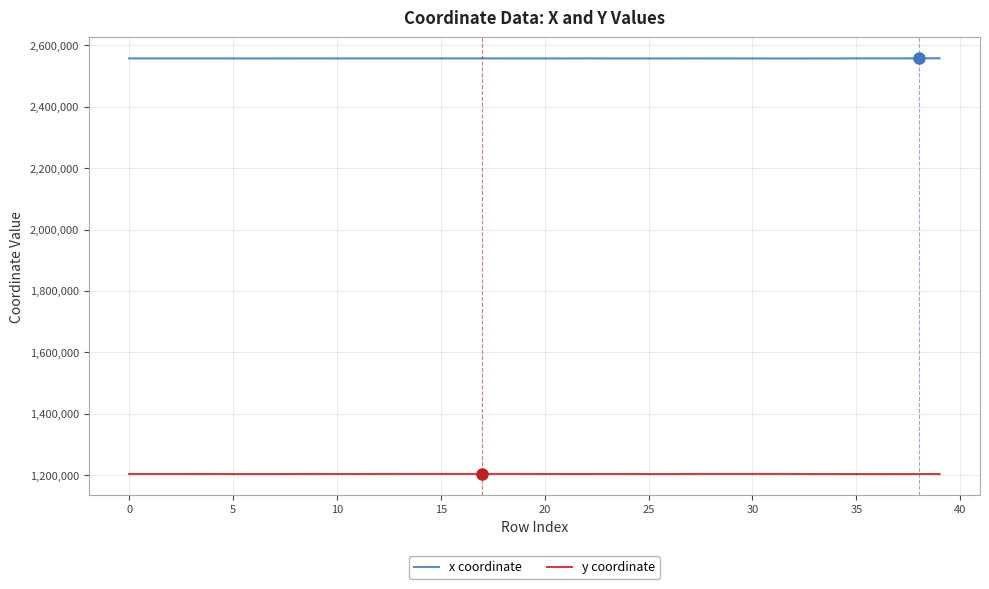

Rank the series by their maximum value, from lowest to highest.

y coordinate, x coordinate